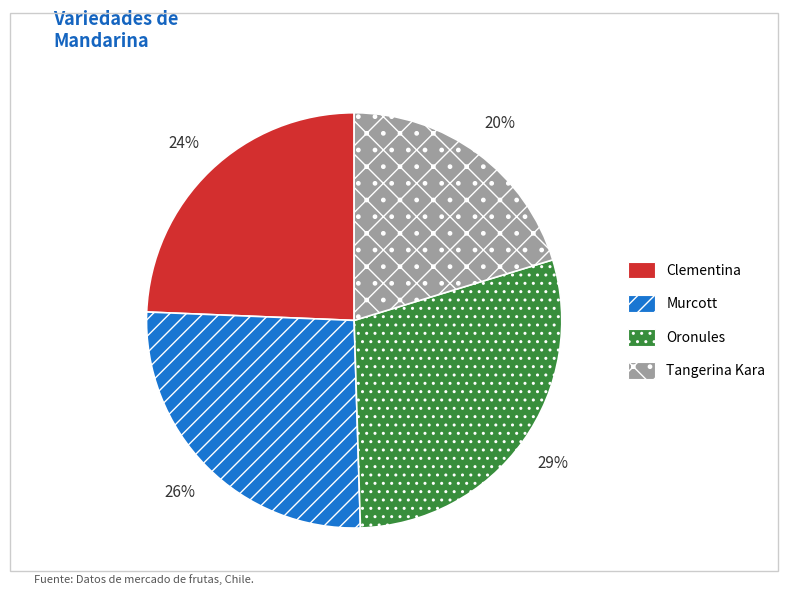

To the nearest percent, what is the average slice percentage?

25%